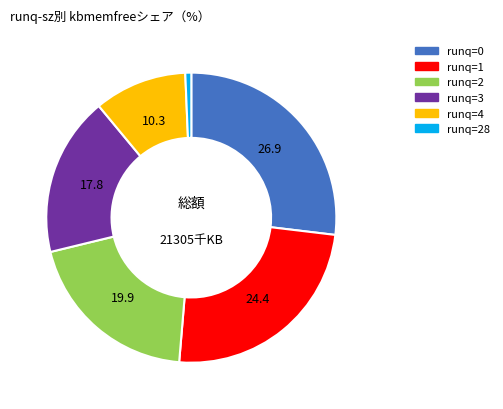

Is there any slice that represents more than half of the pie?

No